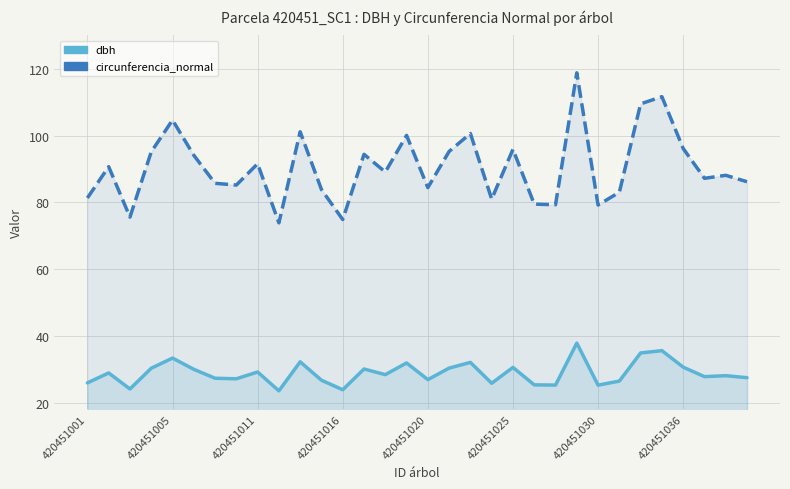

The value of circunferencia_normal at 14 is 89.1. True or false?

True